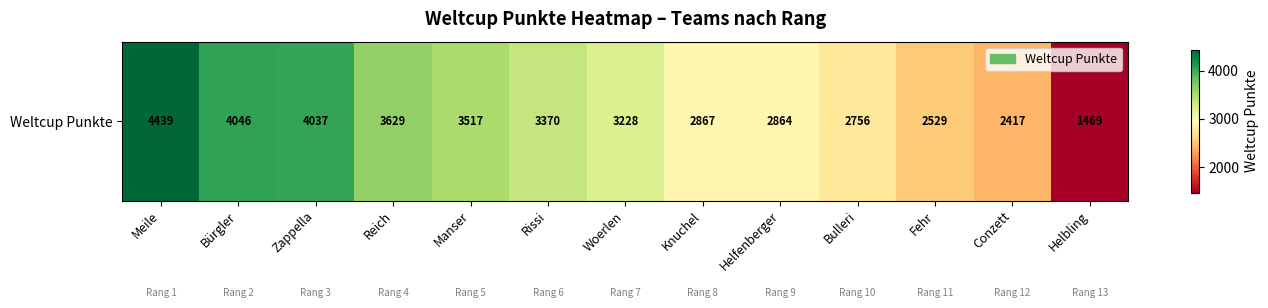

The value at Woerlen is 1995. True or false?

False